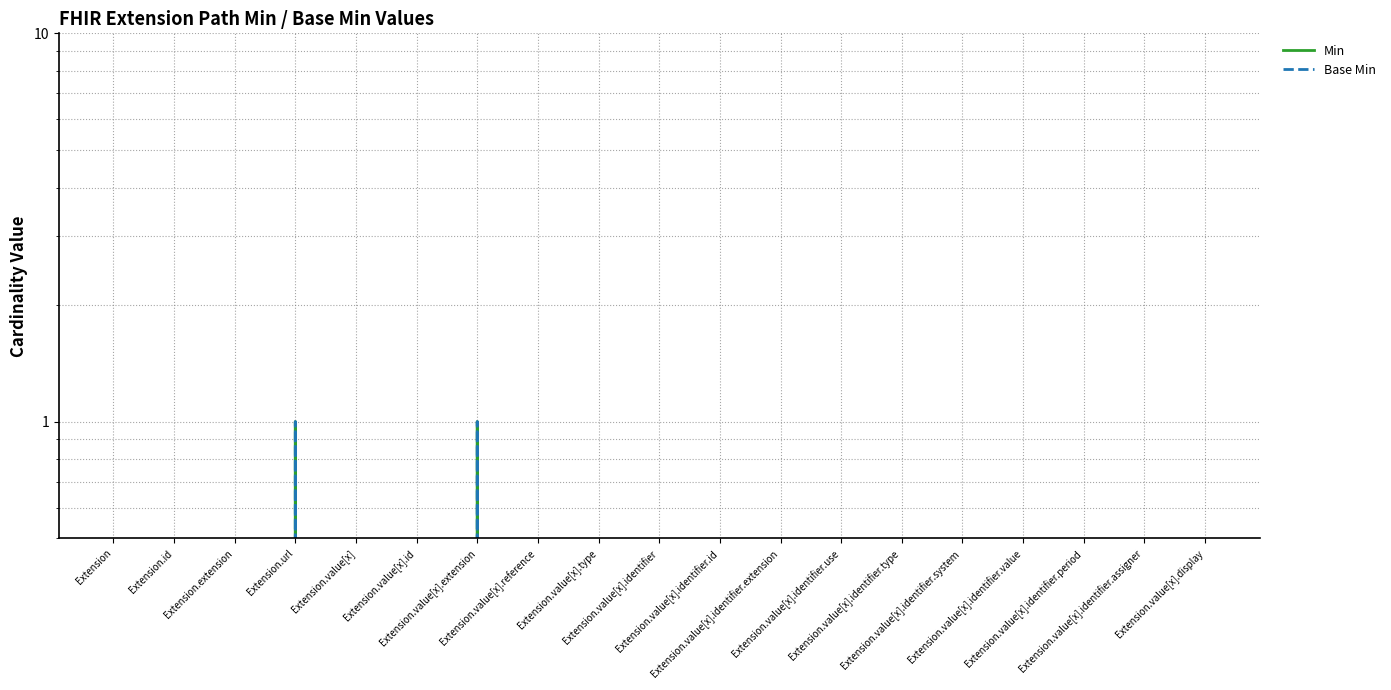

What are all the series names shown in the legend?

Min, Base Min